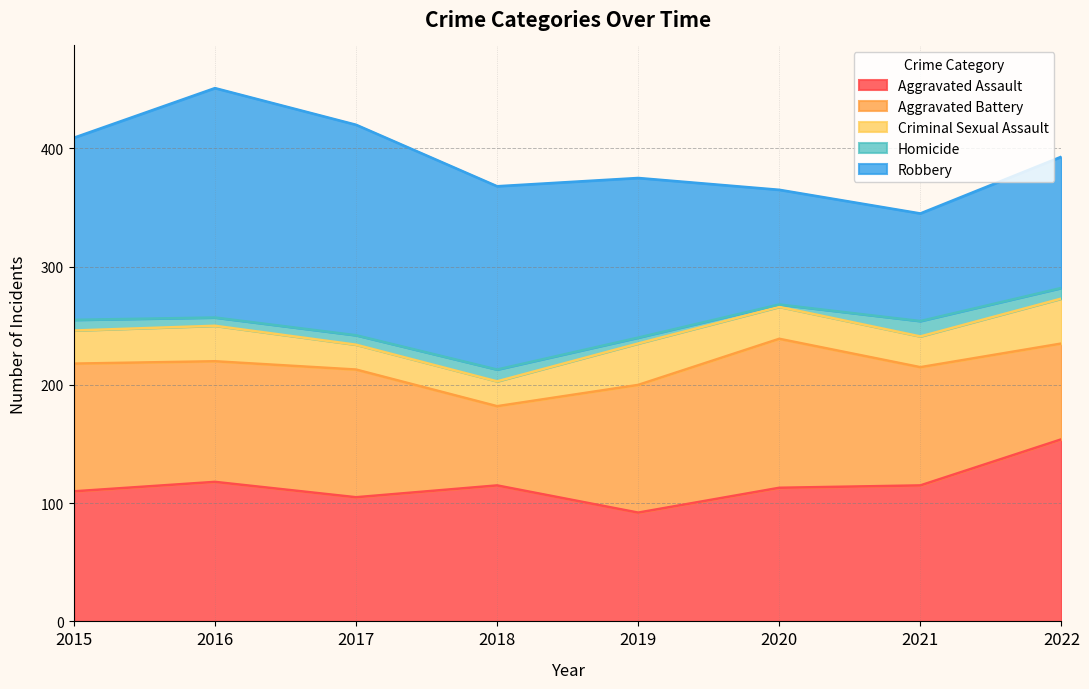

What is the sum of all Aggravated Battery values?

800